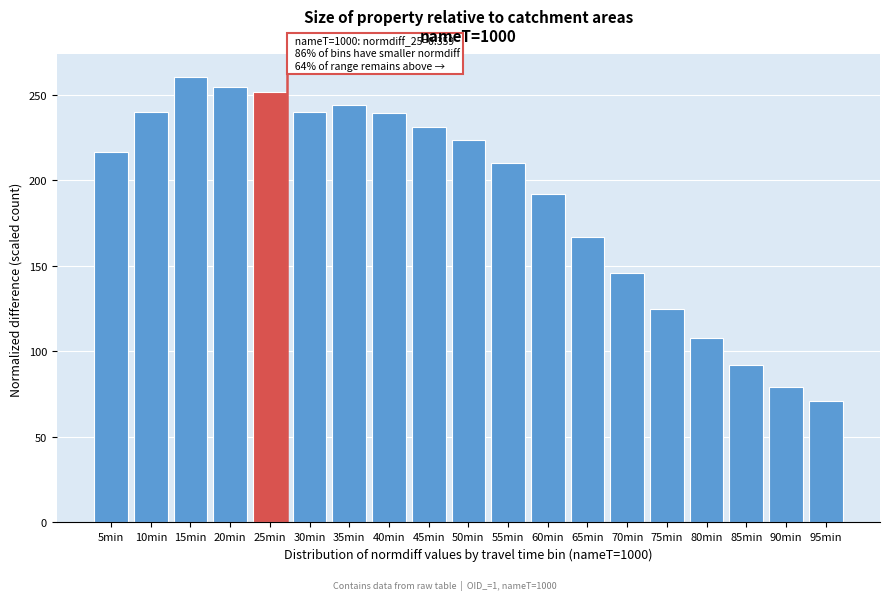

Approximately how many times larger is the value at 95min compared to 80min?

0.7